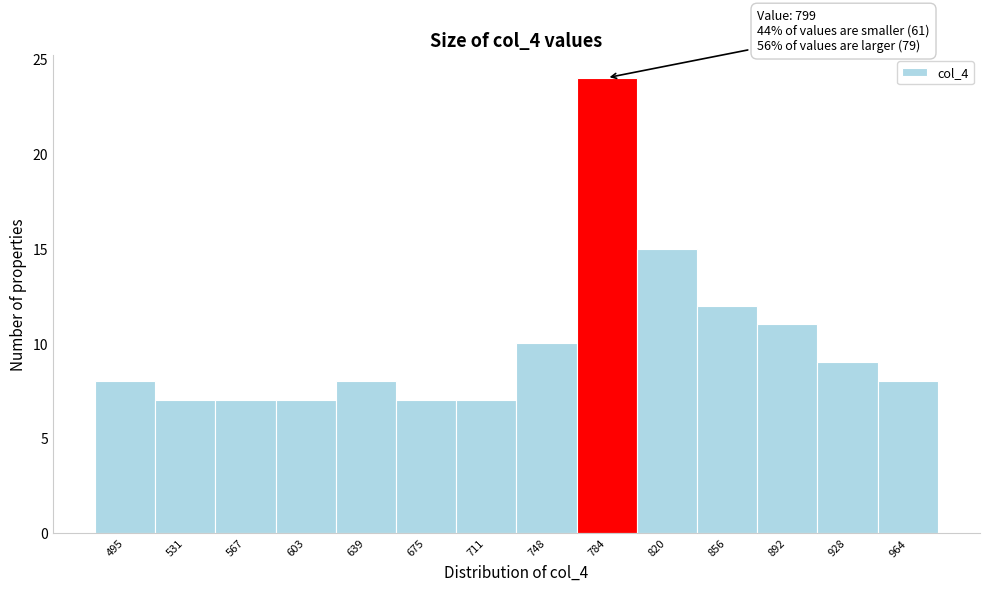

Reading left to right, what are all the values shown in this chart?

495=8	531=7	567=7	603=7	639=8	675=7	711=7	748=10	784=24	820=15	856=12	892=11	928=9	964=8